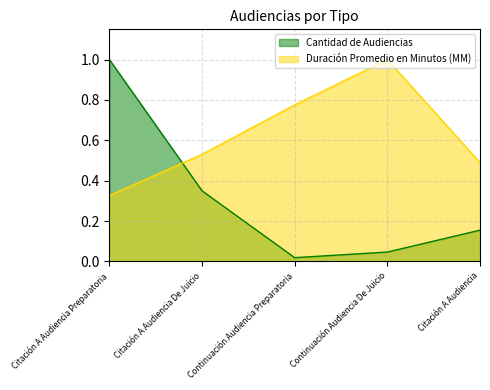

True or false: Duración Promedio en Minutos (MM) has a value of 0.5 at Citación A Audiencia.

True